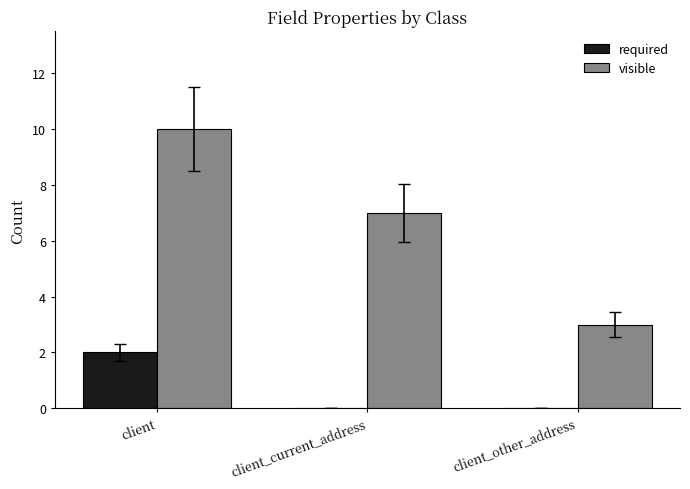

At which label is visible closest to 6?

client_current_address